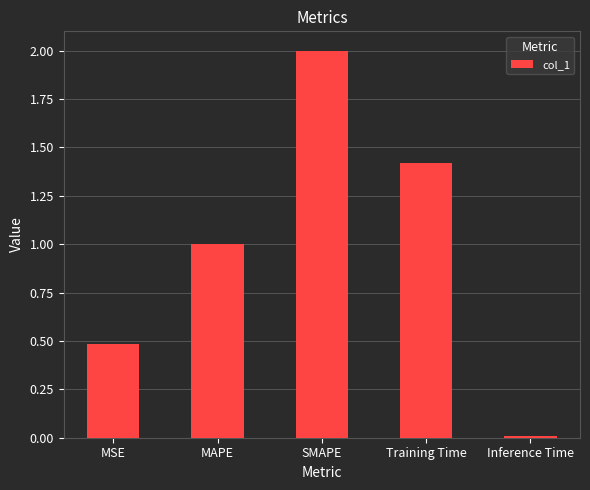

List the labels in order of value, smallest first.

Inference Time, MSE, MAPE, Training Time, SMAPE